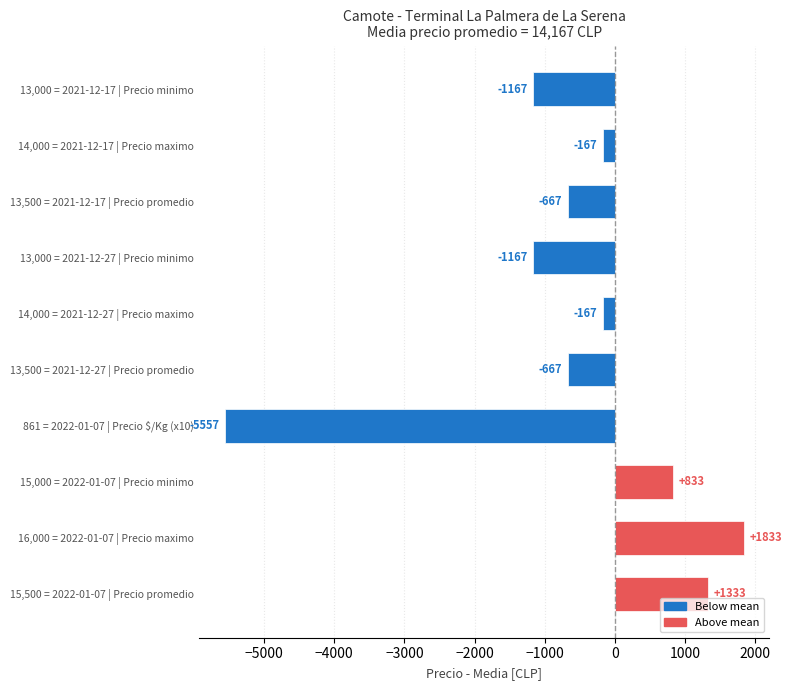

How many values are above zero?

3